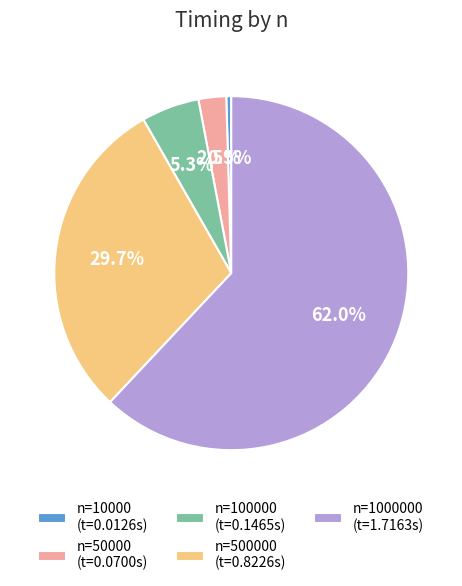

Which slice is the smallest?

n=10000 (t=0.0126s)